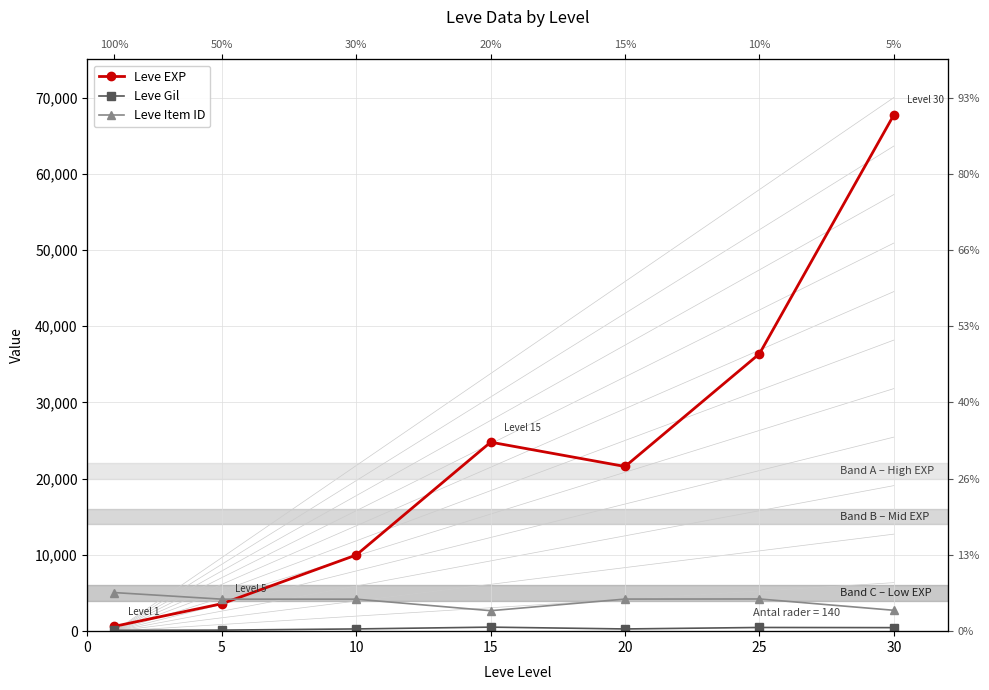

True or false: Leve Gil has more than 0 points higher than both neighbors.

True